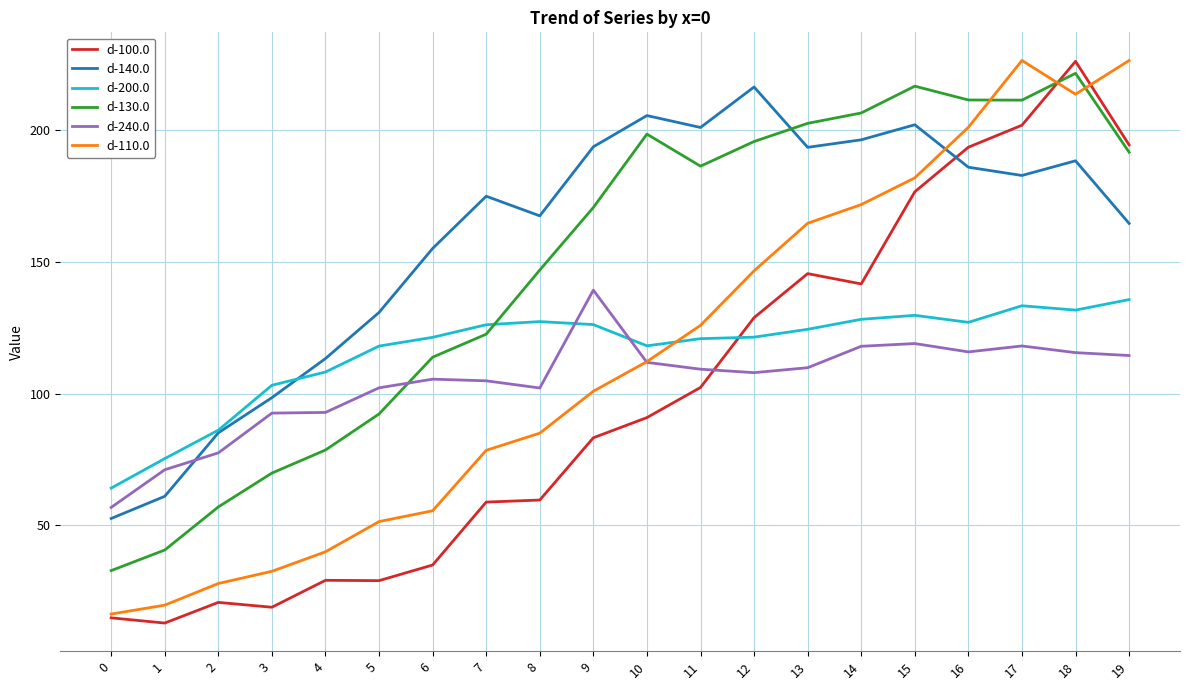

What is the difference between the second highest and second lowest values in the d-100.0 series?

187.2